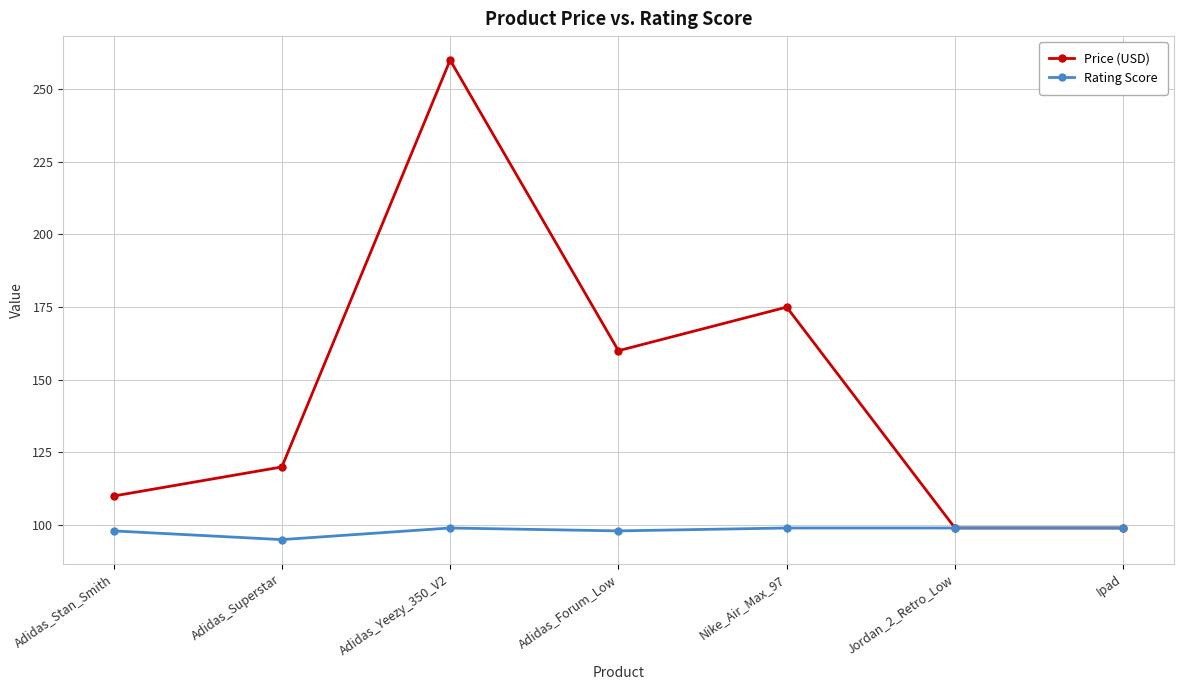

What is the sum of the Price (USD) values at Nike_Air_Max_97 and Adidas_Yeezy_350_V2?

435